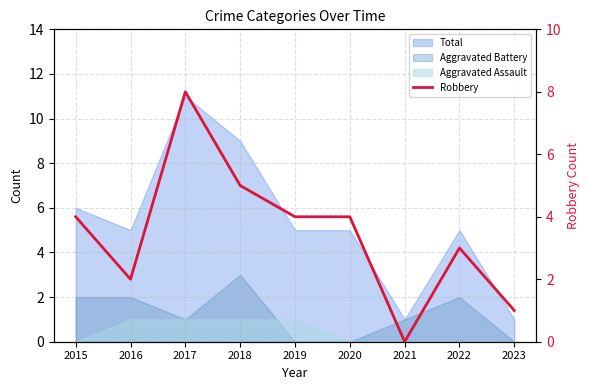

Where is the first local minimum?

2016